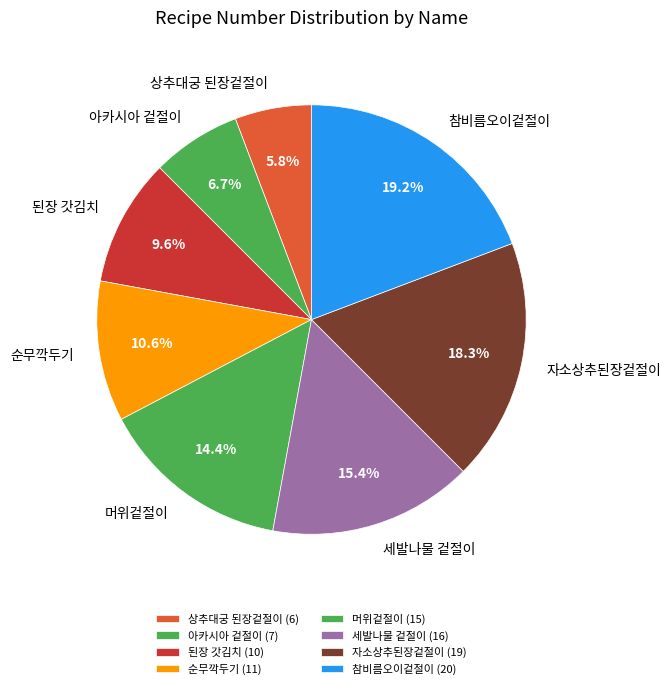

What percentage do 자소상추된장겉절이 and 된장 갓김치 together represent?

27.9%